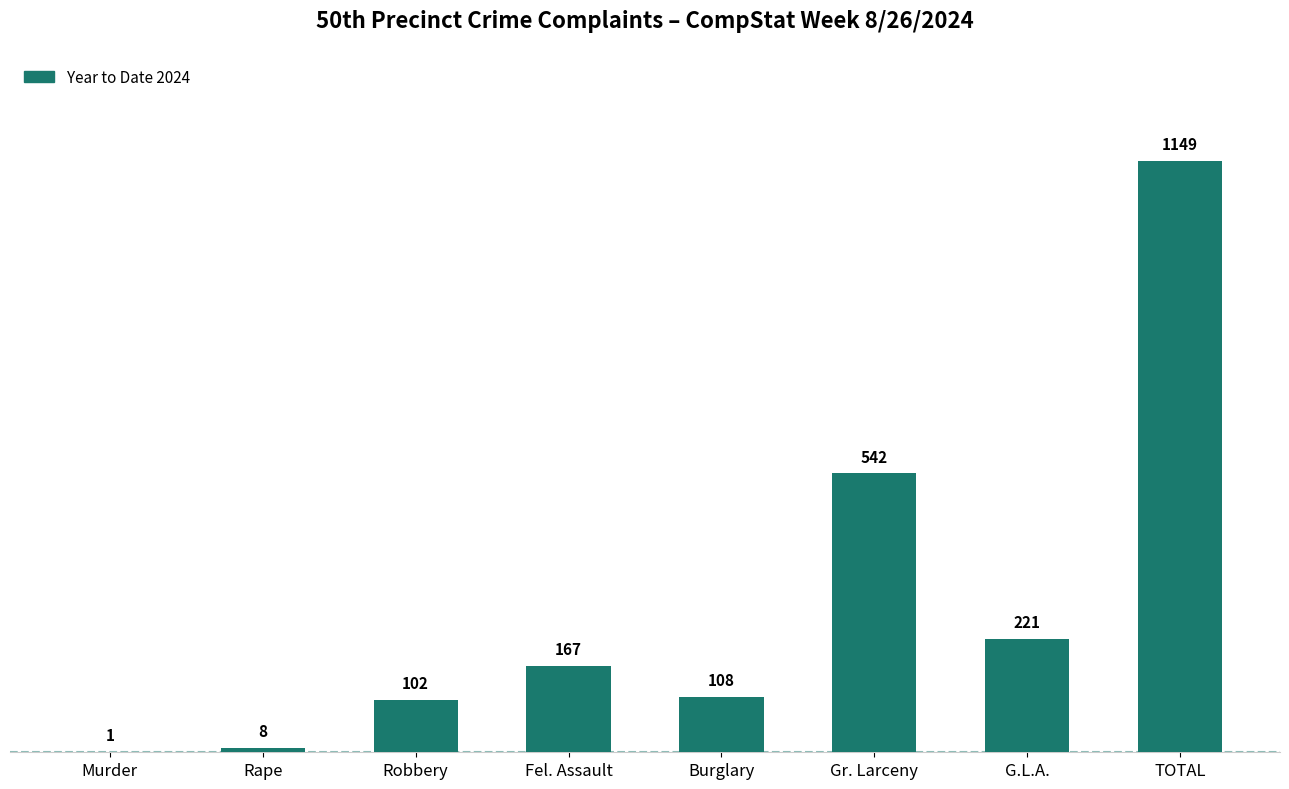

What is the average value?

287